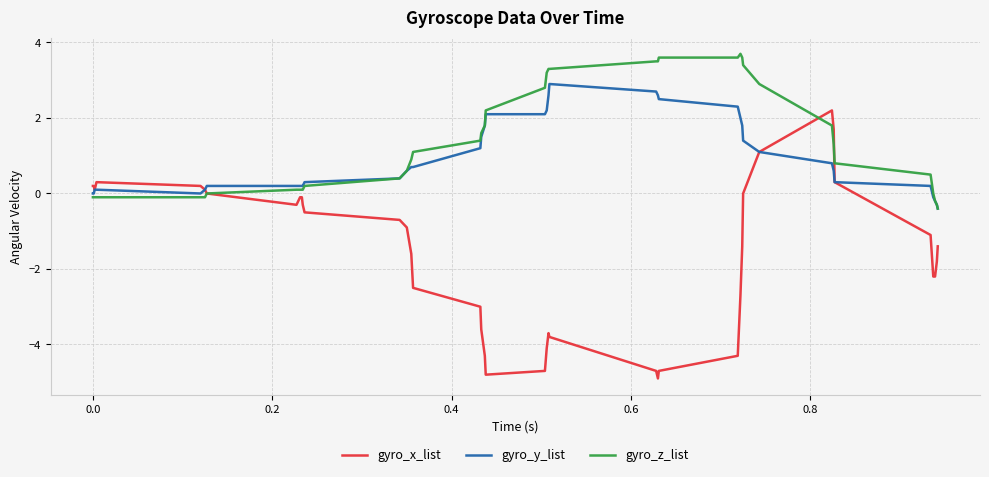

What are all the series names shown in the legend?

gyro_x_list, gyro_y_list, gyro_z_list